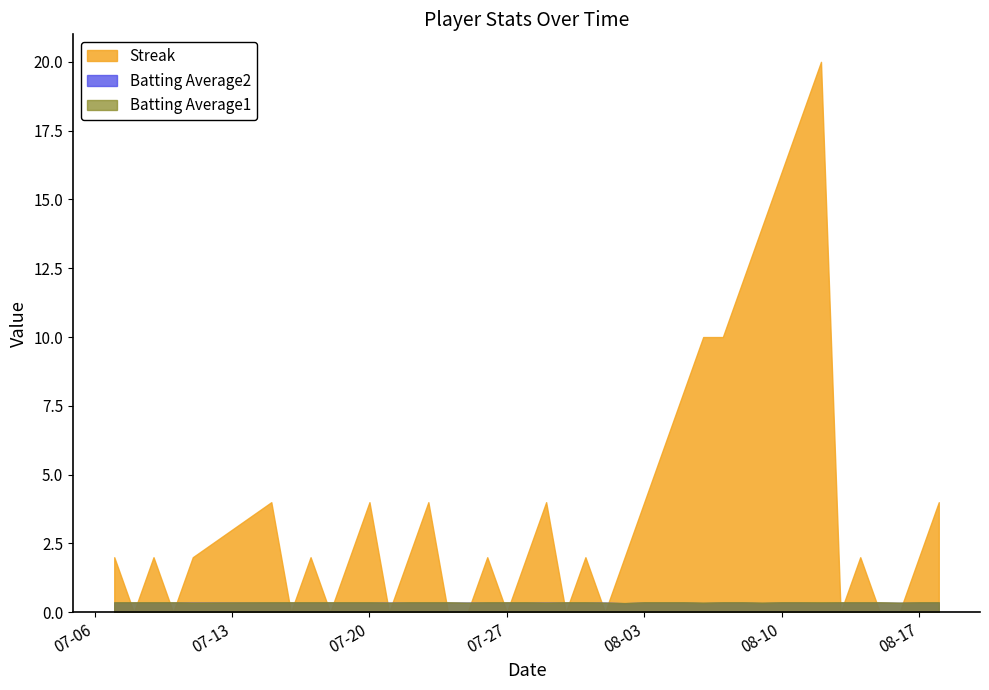

Reading left to right, transcribe all the data shown in this chart.

Streak: 2.0	0.0	2.0	0.0	2.0	4.0	0.0	2.0	0.0	2.0	4.0	0.0	2.0	4.0	0.0	0.0	2.0	0.0	2.0	4.0	0.0	2.0	0.0	2.0	4.0	6.0	8.0	10.0	10.0	12.0	14.0	16.0	18.0	20.0	0.0	2.0	0.0	0.0	2.0	4.0
Batting Average2: 0.4	0.4	0.4	0.4	0.4	0.4	0.4	0.4	0.4	0.4	0.4	0.4	0.4	0.4	0.4	0.4	0.4	0.4	0.4	0.4	0.4	0.4	0.4	0.3	0.4	0.4	0.4	0.3	0.4	0.4	0.3	0.4	0.4	0.3	0.4	0.4	0.4	0.3	0.4	0.4
Batting Average1: 0.4	0.4	0.4	0.4	0.4	0.4	0.4	0.4	0.4	0.4	0.4	0.4	0.4	0.4	0.4	0.4	0.4	0.4	0.4	0.4	0.4	0.4	0.4	0.3	0.4	0.4	0.4	0.4	0.4	0.4	0.4	0.4	0.4	0.4	0.4	0.4	0.4	0.4	0.4	0.4